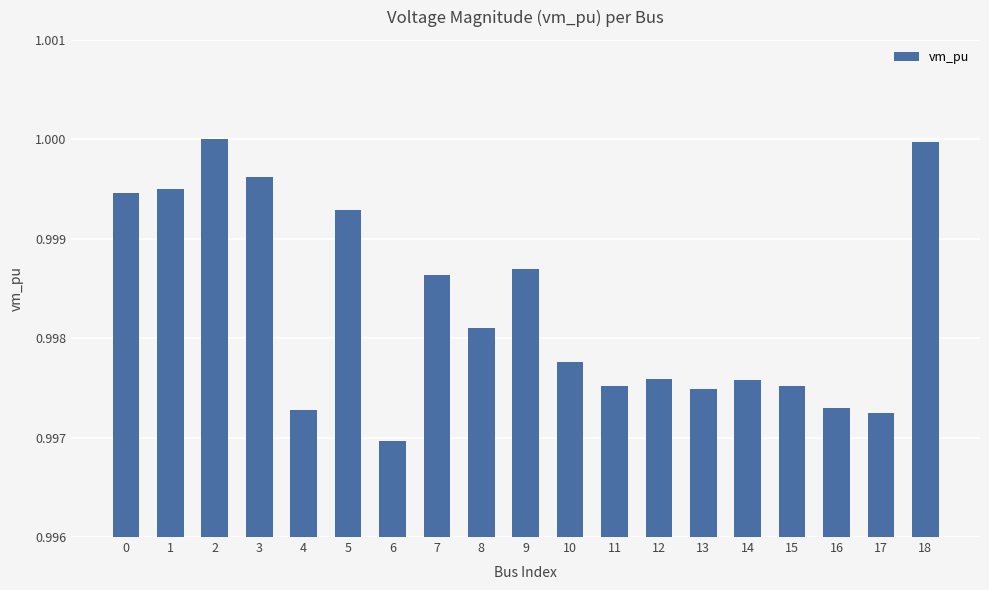

True or false: the data shows 0.4 at 0.

False